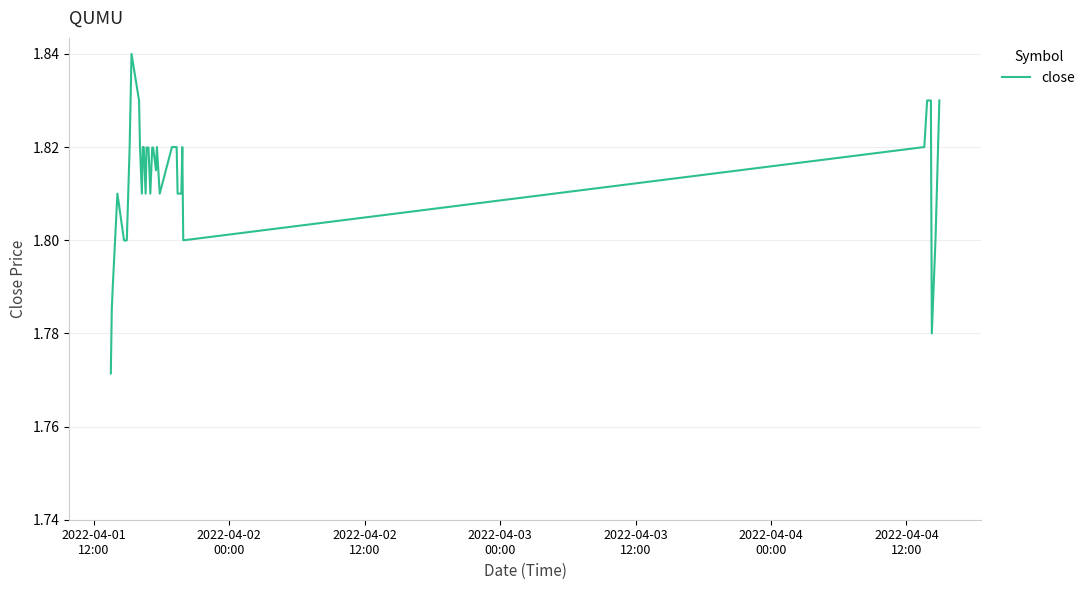

How many distinct data groups are displayed?

1